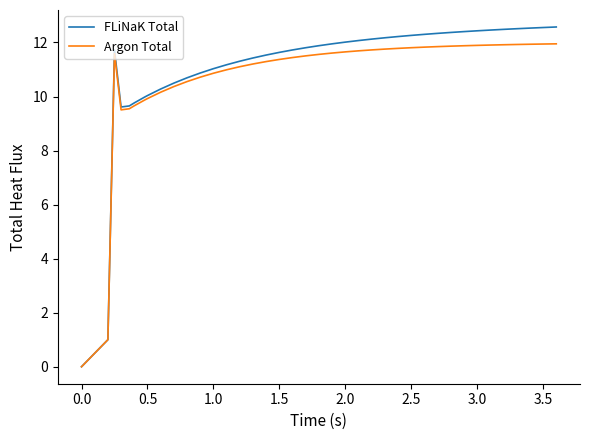

List the series in order of their overall mean, highest first.

FLiNaK Total, Argon Total